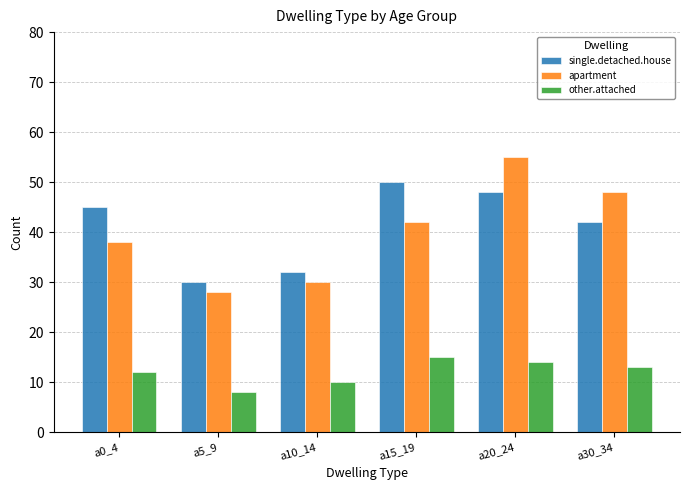

List the series in order of their peak value, lowest first.

other.attached, single.detached.house, apartment